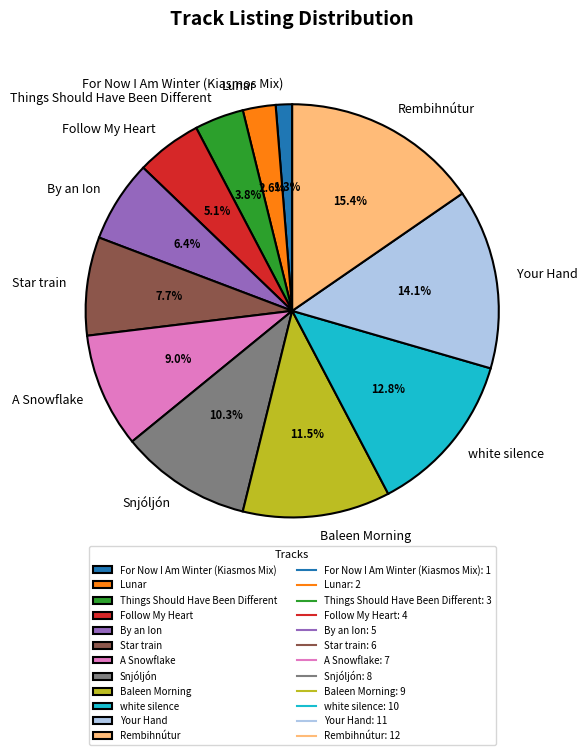

The Baleen Morning slice represents 23% of the pie. True or false?

False